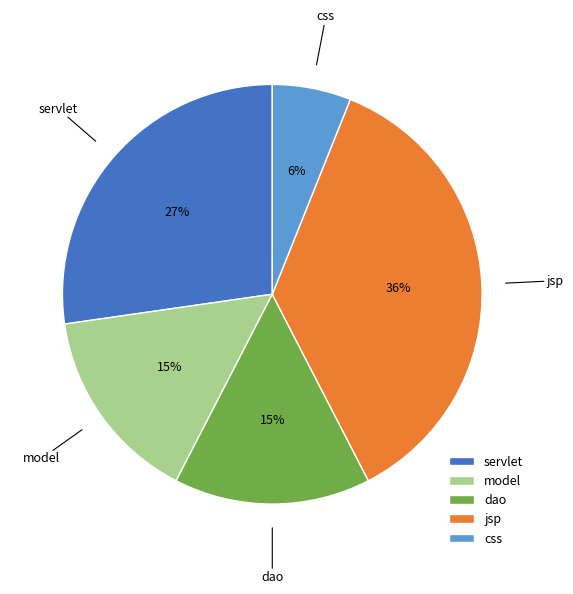

What is the smallest slice in the pie chart?

css